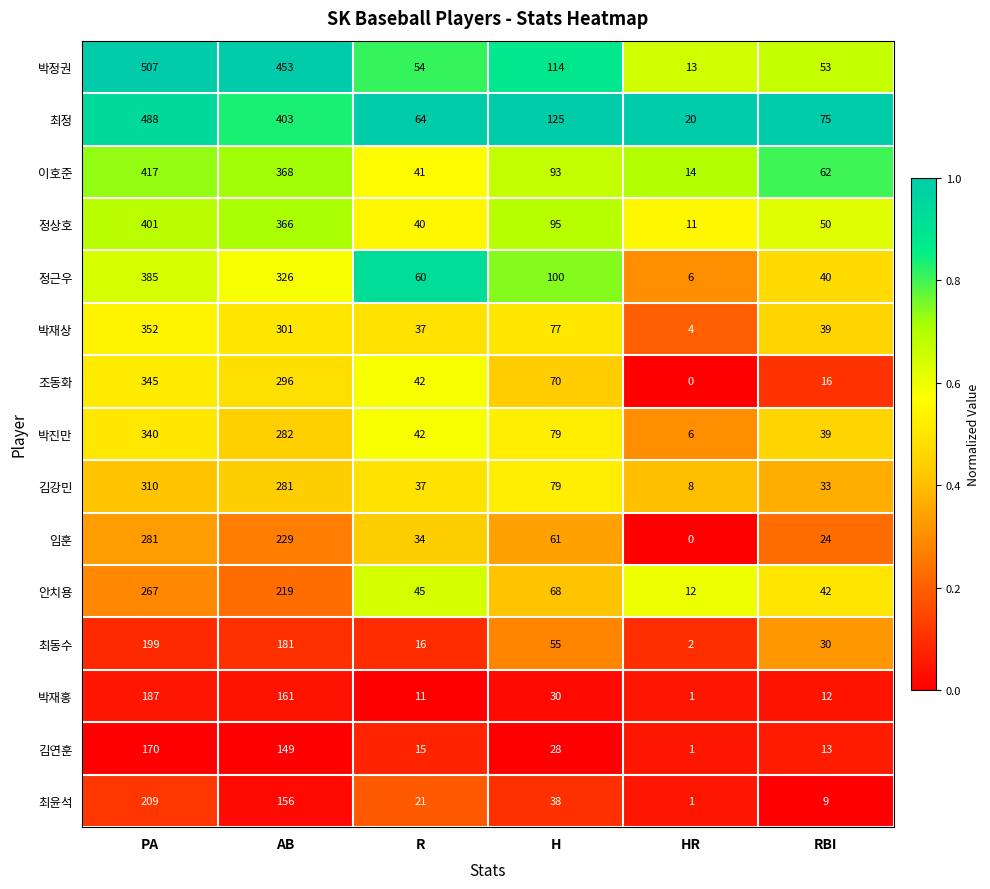

What is the sum of all 안치용 values?

653